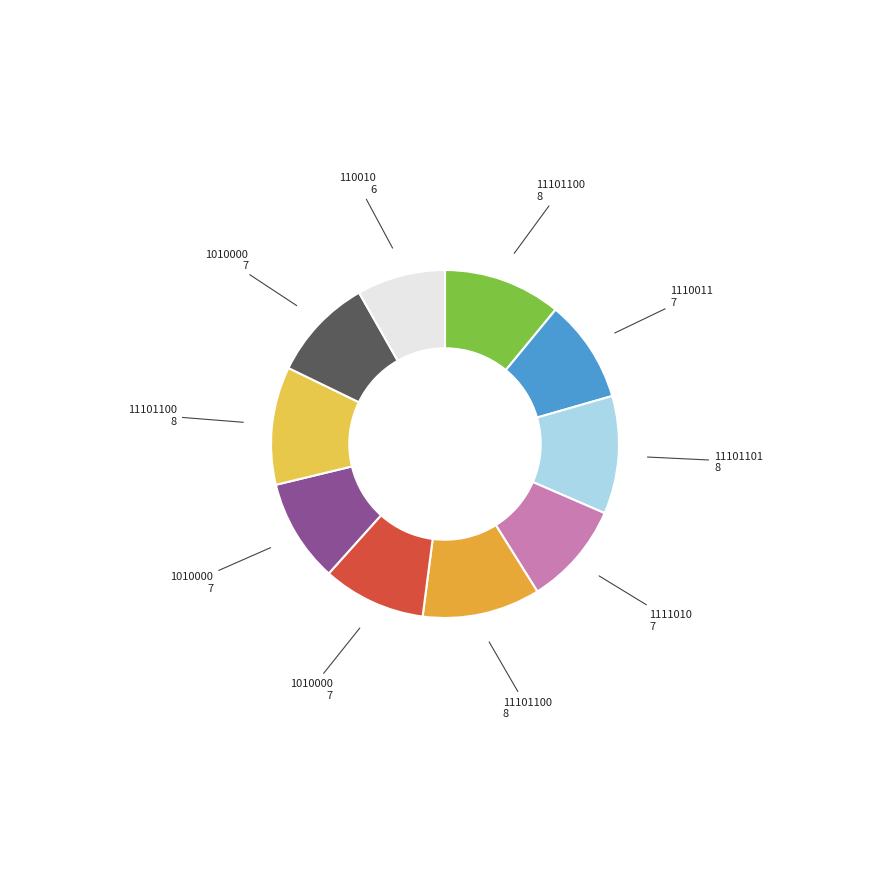

Count the number of slices in the pie.

10